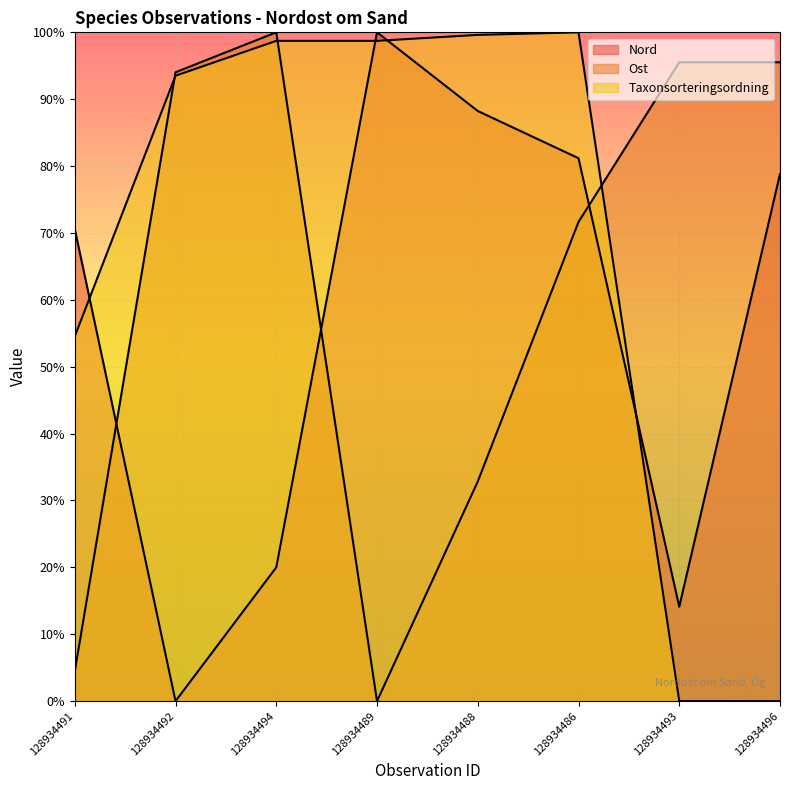

How many interior local peaks does the Nord series have?

1